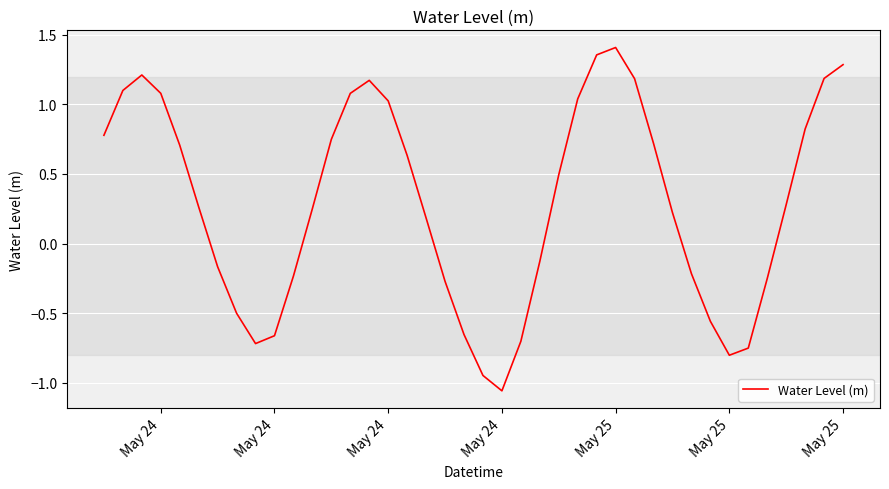

Does the chart display data point markers on the line(s)?

No